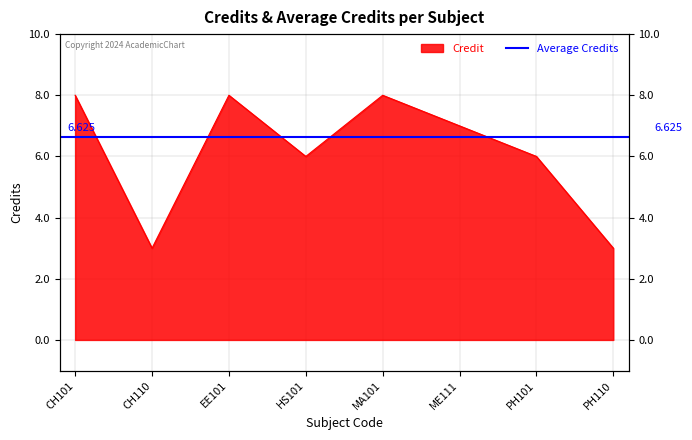

What is the value of the 2nd point from the left?

3